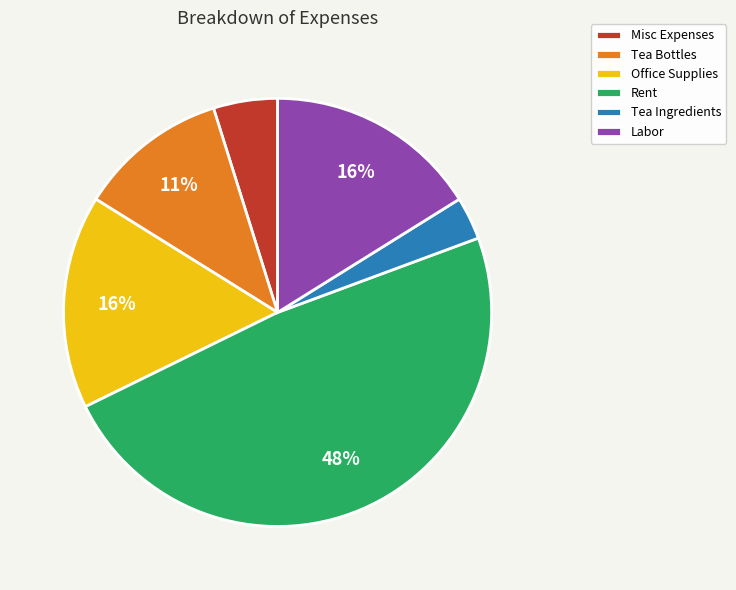

To the nearest percent, what percentage of the pie is Misc Expenses?

5%